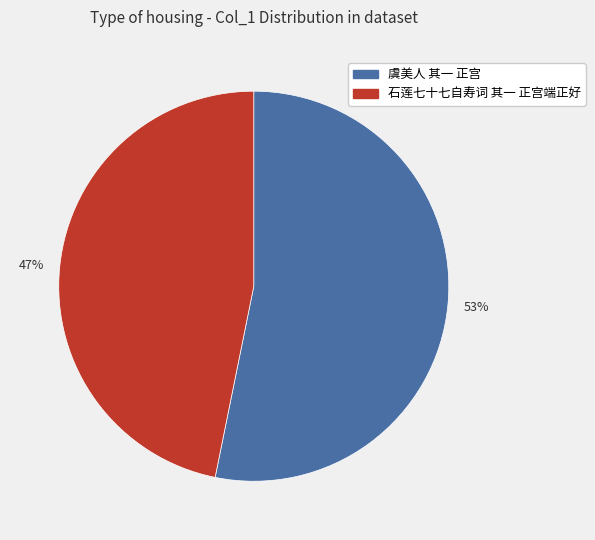

The 虞美人 其一 正宫 slice represents 53% of the pie. True or false?

True